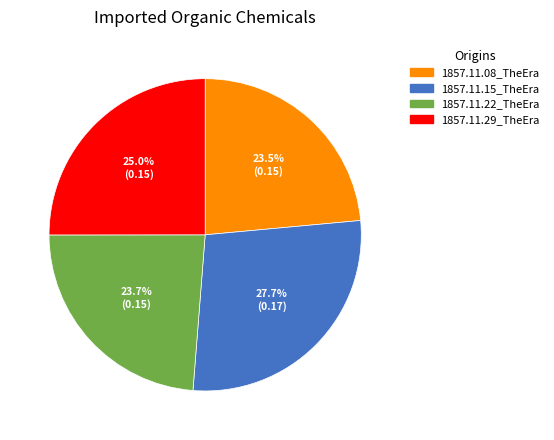

What portion of the pie excludes 1857.11.08_TheEra?

76.5%